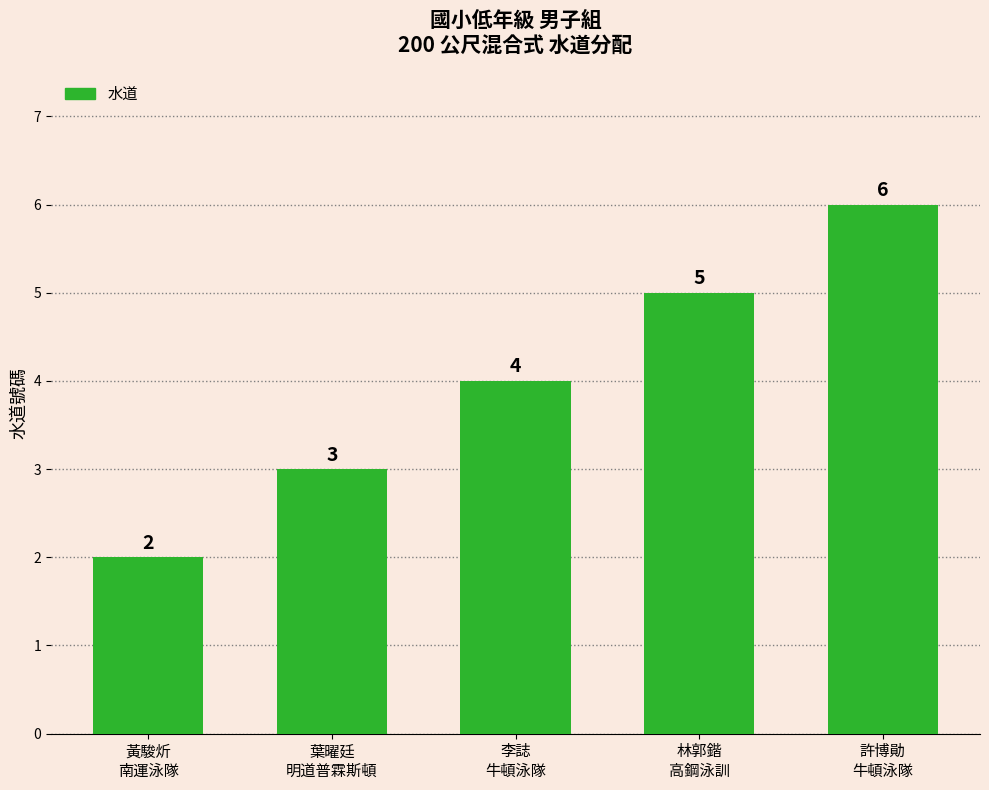

Rank the categories by value from lowest to highest.

黃駿炘
南運泳隊, 葉曜廷
明道普霖斯頓, 李誌
牛頓泳隊, 林郭鍇
高鋼泳訓, 許博勛
牛頓泳隊